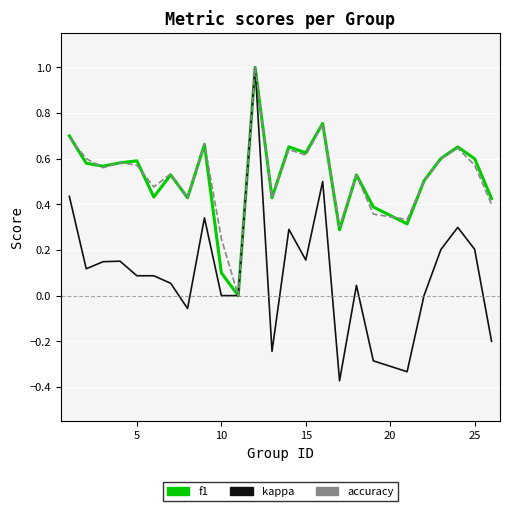

What is the greatest value displayed?

1.0